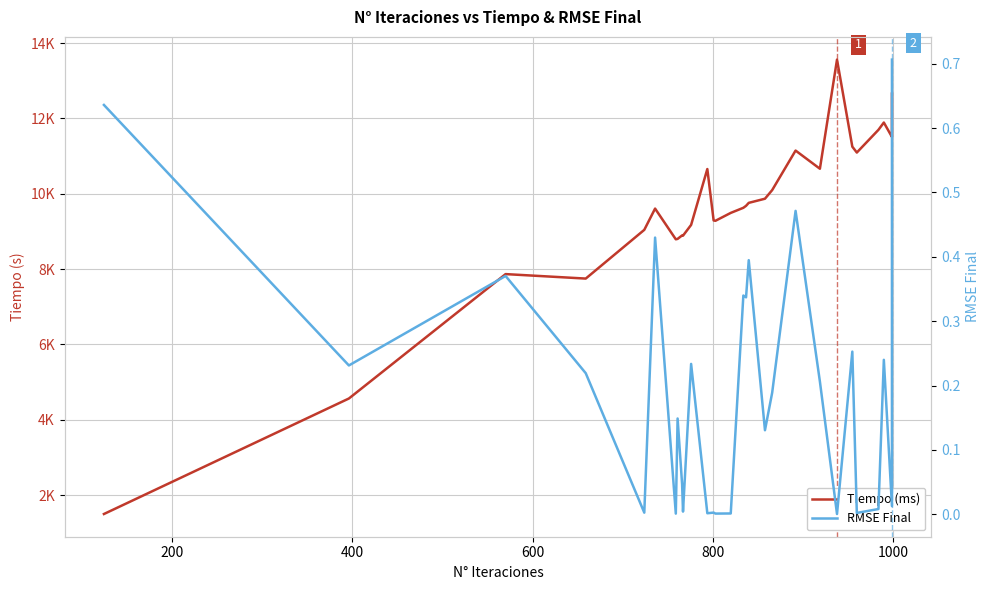

True or false: RMSE Final has more than 0 points higher than both neighbors.

True